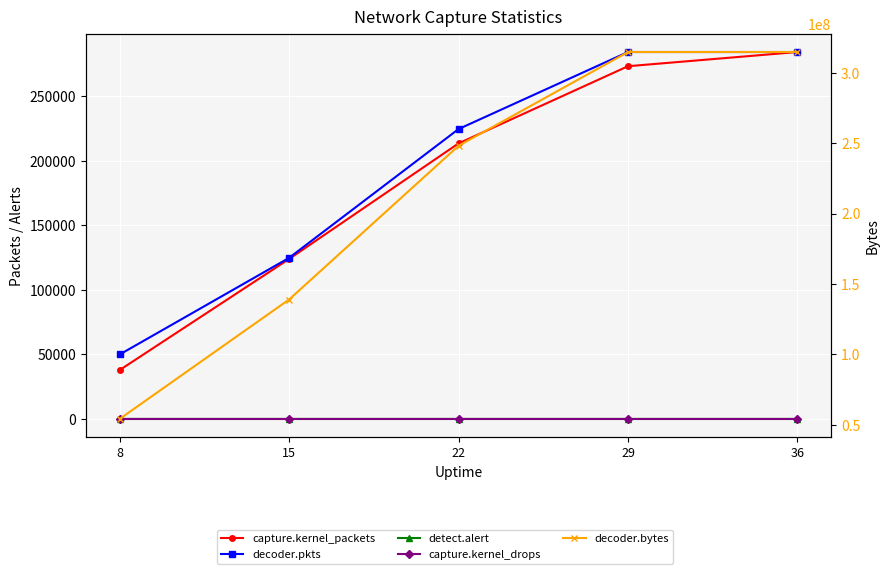

Which series has the largest total across all categories?

decoder.bytes